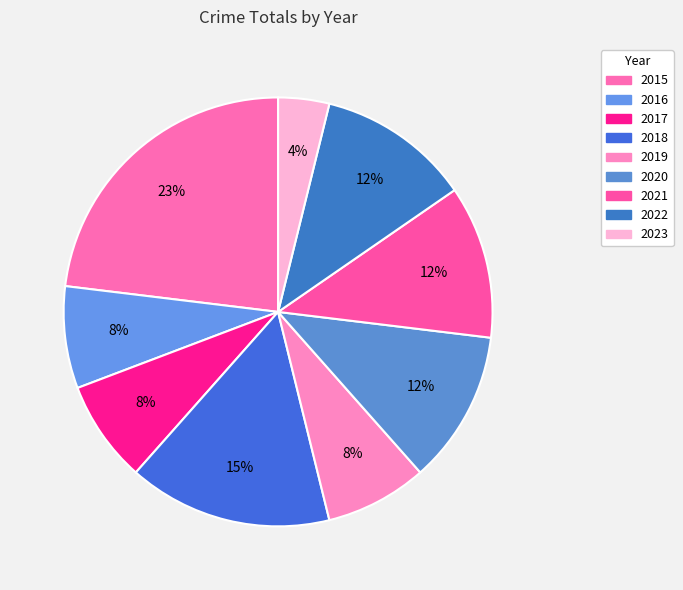

What is the ratio of the value at 2016 to the value at 2017?

1.0